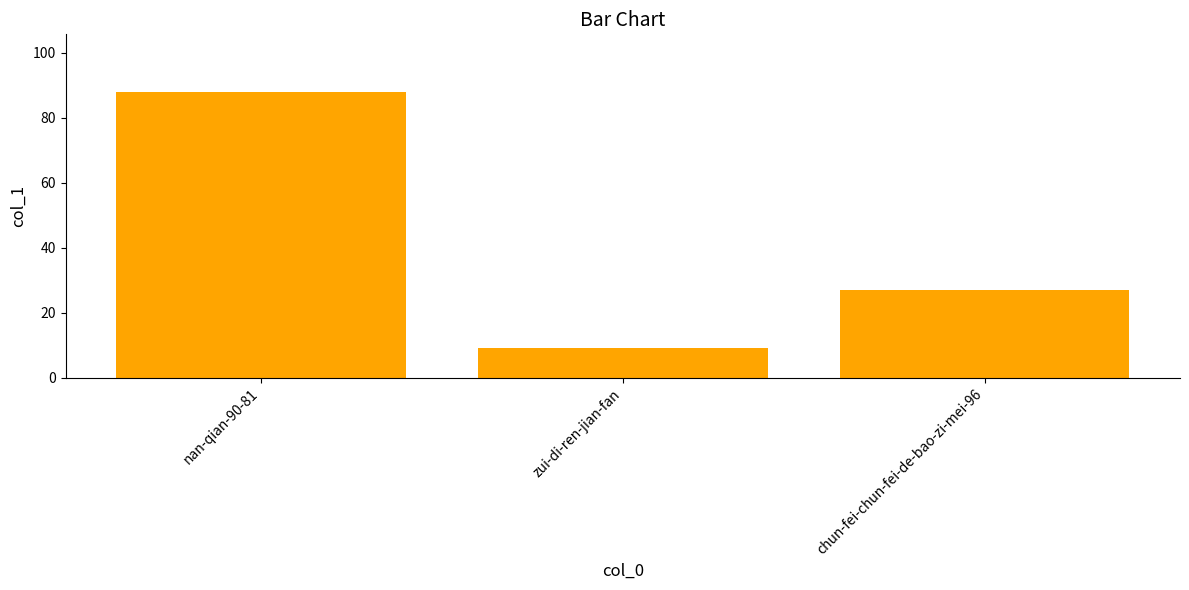

What is the average value?

41